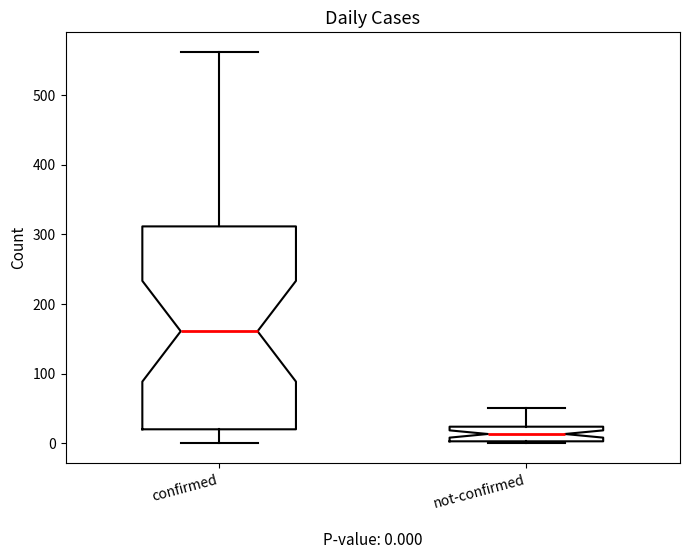

Which box is the tallest, from its lower edge to its upper edge?

confirmed